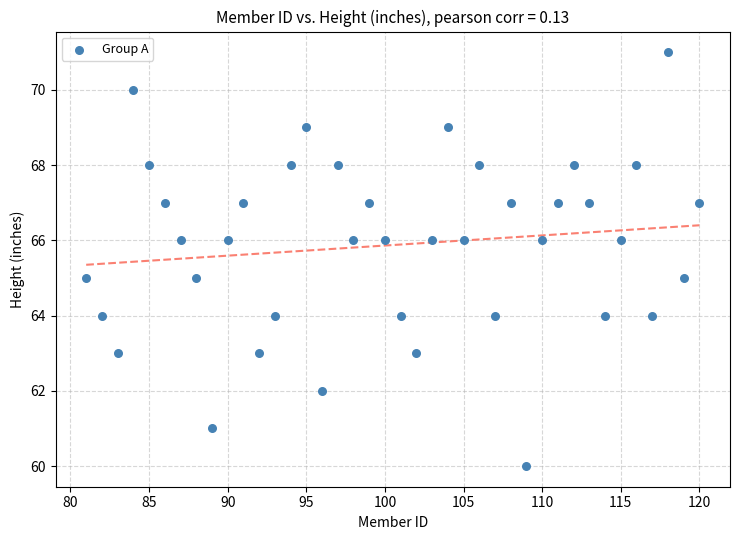

What is the range of X values (max minus min)?

39